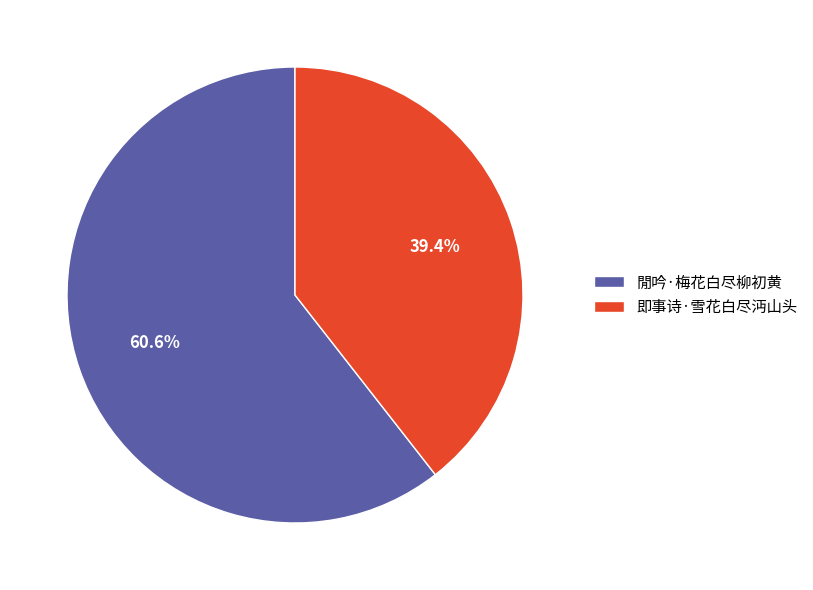

What is the ratio of the value at 閒吟·梅花白尽柳初黄 to the value at 即事诗·雪花白尽沔山头?

1.5